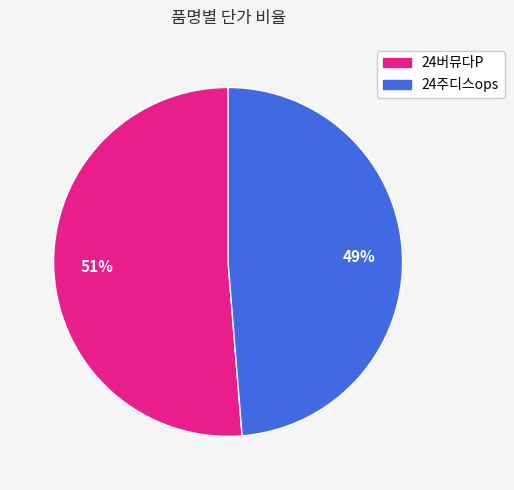

Is the sum of 24버뮤다P and 24주디스ops greater than half?

Yes